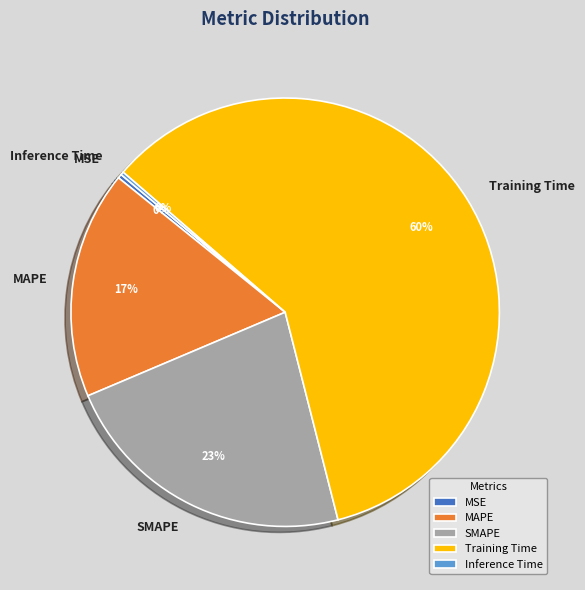

To the nearest percent, what is the average slice percentage?

20%